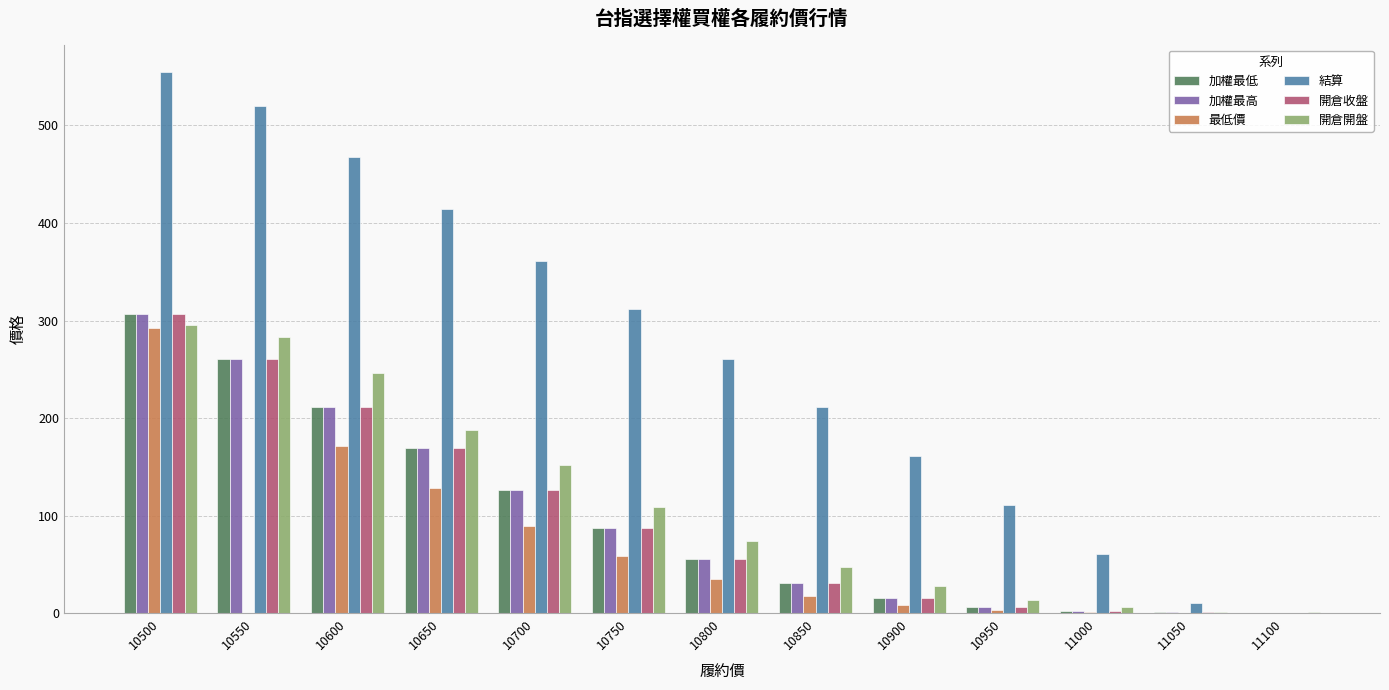

What is the sum of all 開倉收盤 values?

1271.5